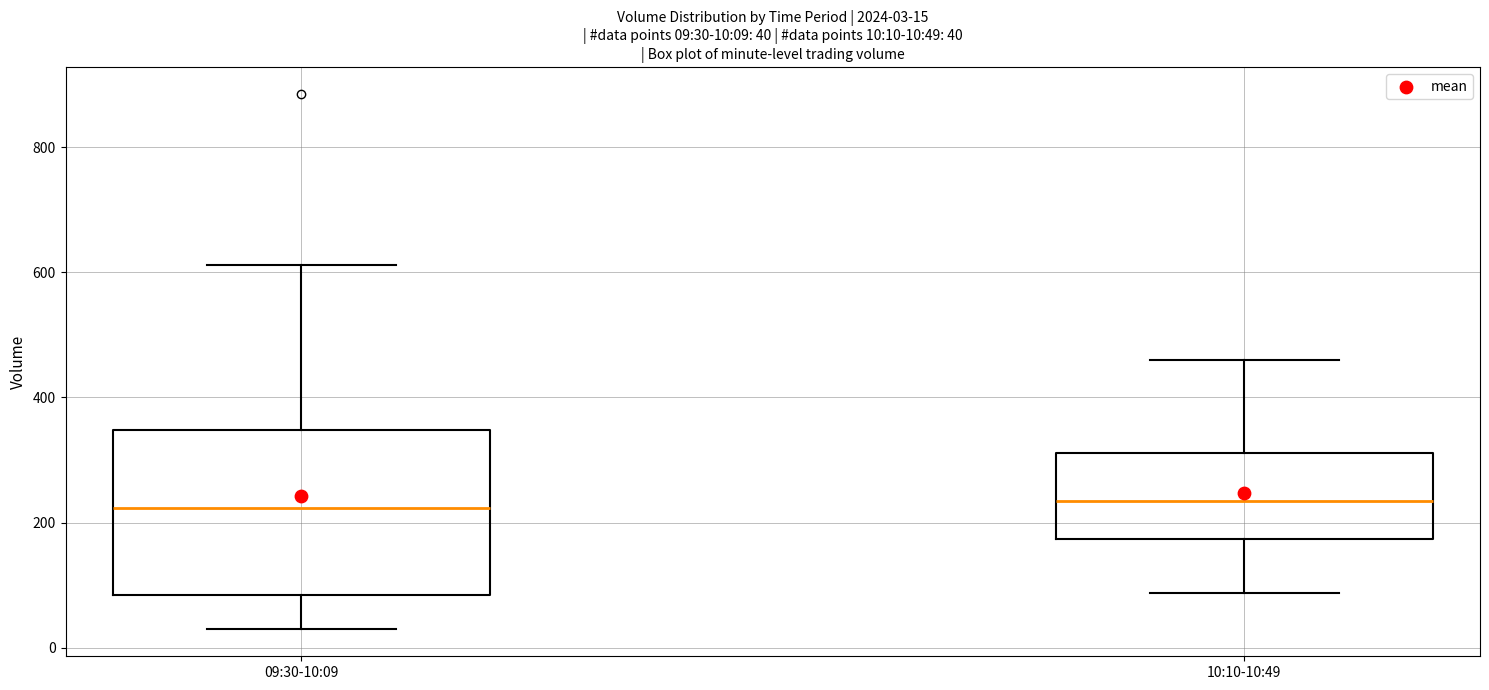

Comparing the boxes themselves (not the whiskers), which one is the tallest?

09:30-10:09